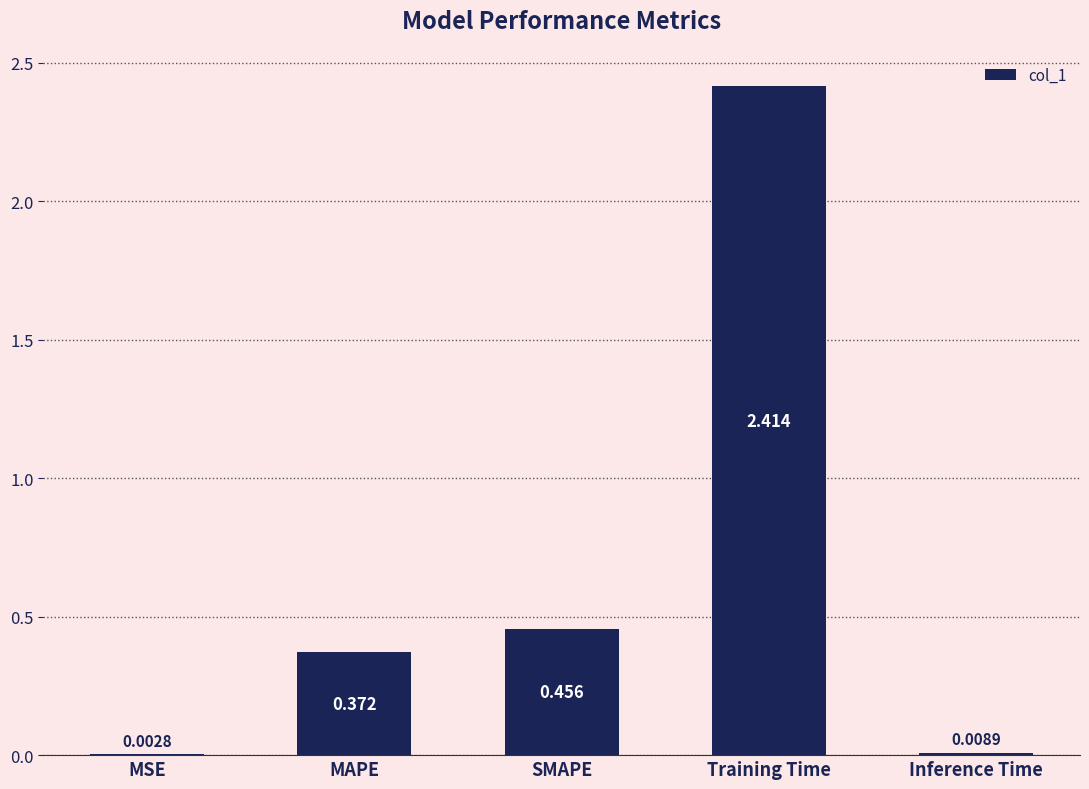

Are the bars horizontal?

No